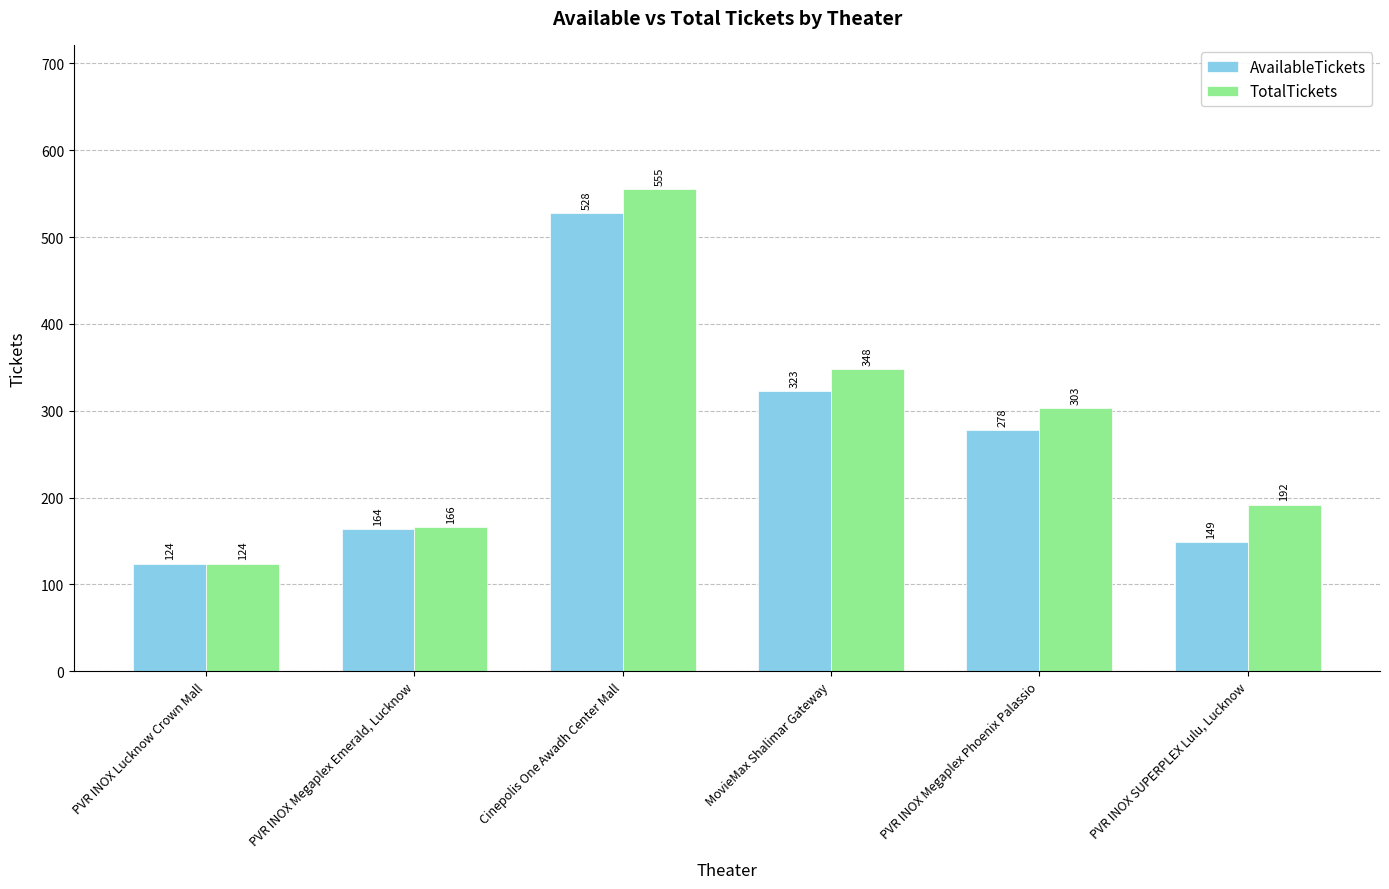

Reading left to right, what are all the values shown in this chart?

AvailableTickets: PVR INOX Lucknow Crown Mall=124	PVR INOX Megaplex Emerald, Lucknow=164	Cinepolis One Awadh Center Mall=528	MovieMax Shalimar Gateway=323	PVR INOX Megaplex Phoenix Palassio=278	PVR INOX SUPERPLEX Lulu, Lucknow=149
TotalTickets: PVR INOX Lucknow Crown Mall=124	PVR INOX Megaplex Emerald, Lucknow=166	Cinepolis One Awadh Center Mall=555	MovieMax Shalimar Gateway=348	PVR INOX Megaplex Phoenix Palassio=303	PVR INOX SUPERPLEX Lulu, Lucknow=192